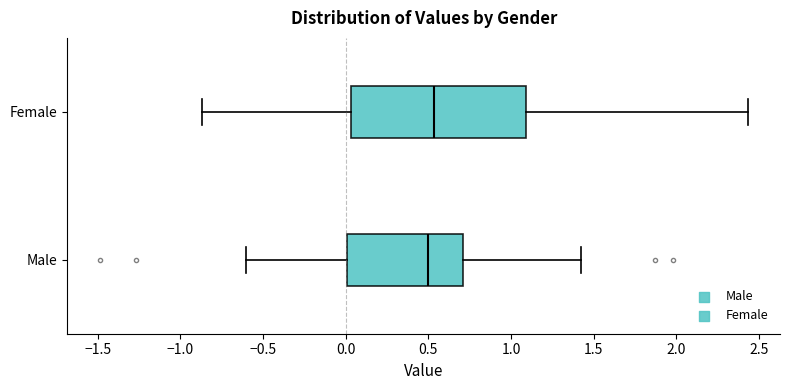

Reading bottom to top, read every box against the x-axis: the position of its median line, the range the box covers, and the ends of its whiskers. The values are not printed on the chart, so give them approximately, as read against the axis.

Male: median 0.50, box 0.00 to 0.70, whiskers -0.60 to 1.40
Female: median 0.55, box 0.05 to 1.10, whiskers -0.85 to 2.45